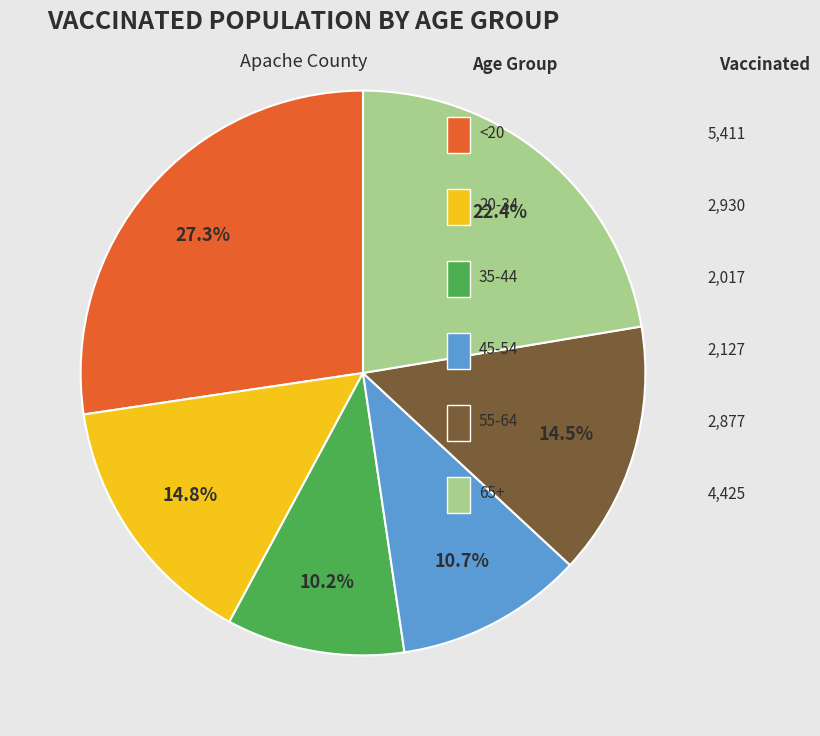

Is there a majority slice in this chart?

No